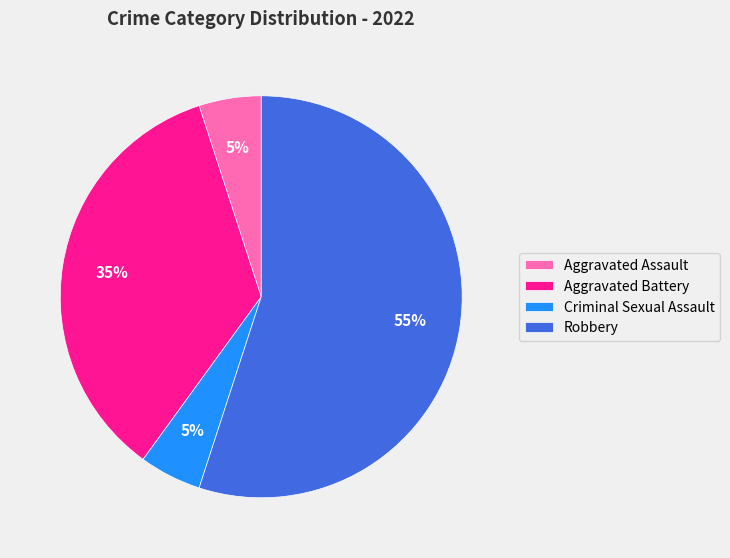

What is the ratio of the value at Aggravated Battery to the value at Aggravated Assault?

7.0